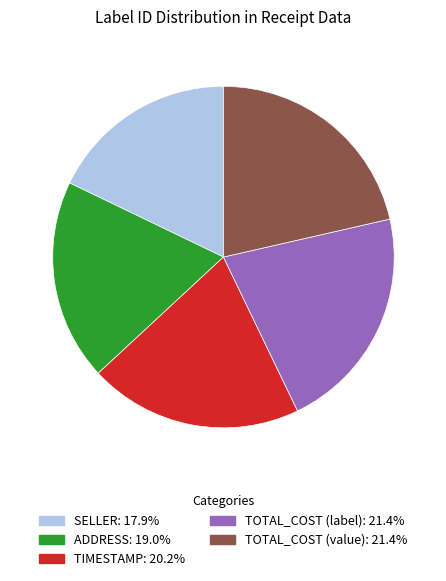

Is there any slice that represents more than half of the pie?

No